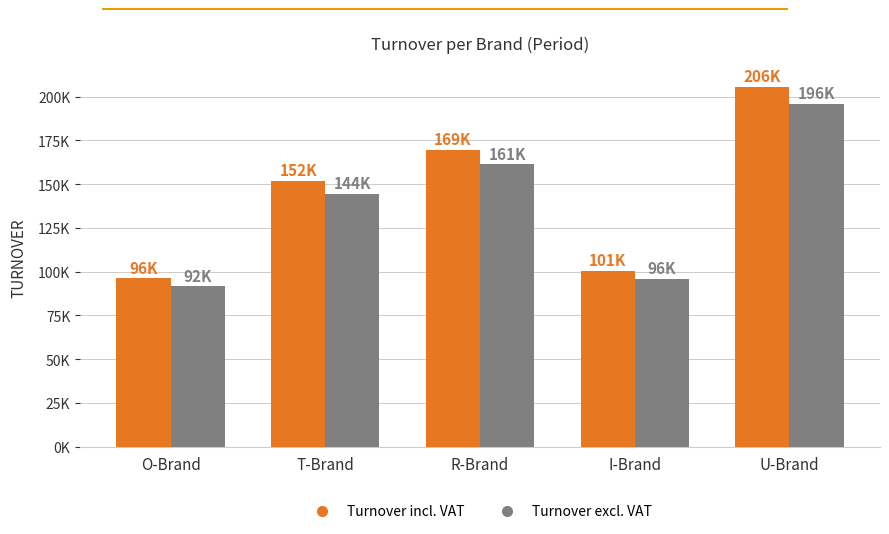

What is the sum of all Turnover excl. VAT values?

688857.7